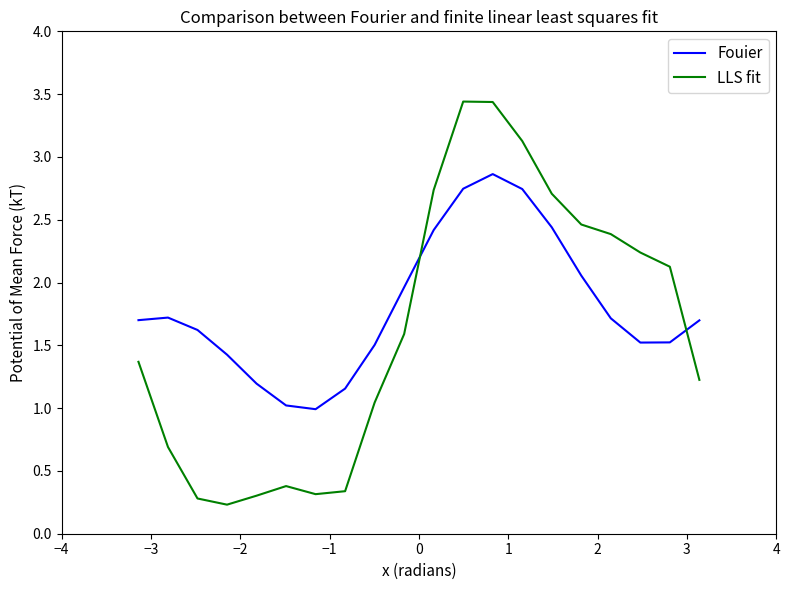

Count the number of categories in the chart.

20